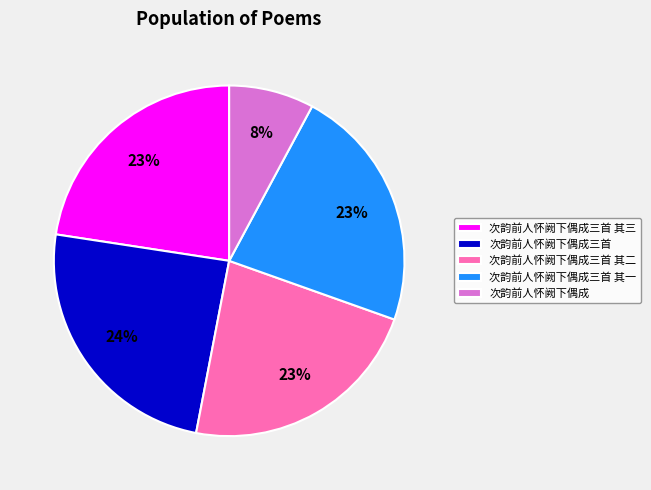

Which has a higher value, 次韵前人怀阙下偶成三首 or 次韵前人怀阙下偶成三首 其三?

次韵前人怀阙下偶成三首